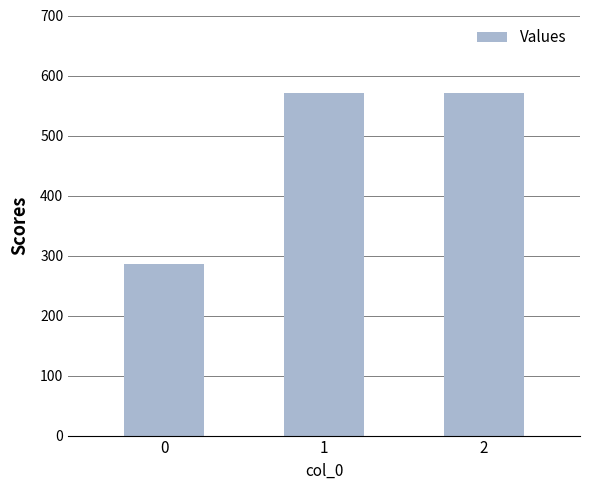

Reading left to right, transcribe all the data shown in this chart.

285.7	571.4	571.4